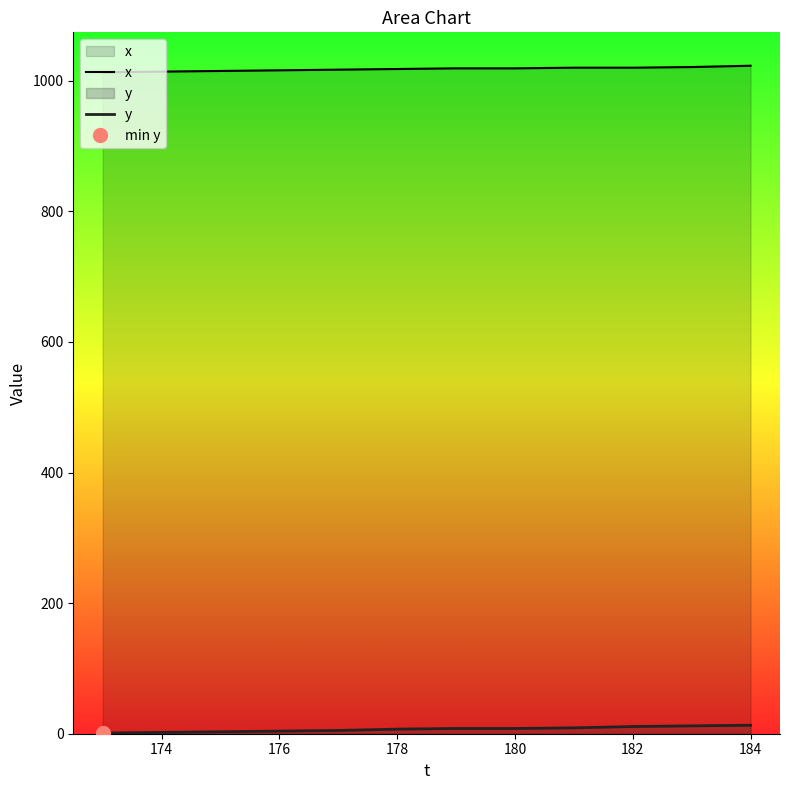

Which series has the largest total across all categories?

x